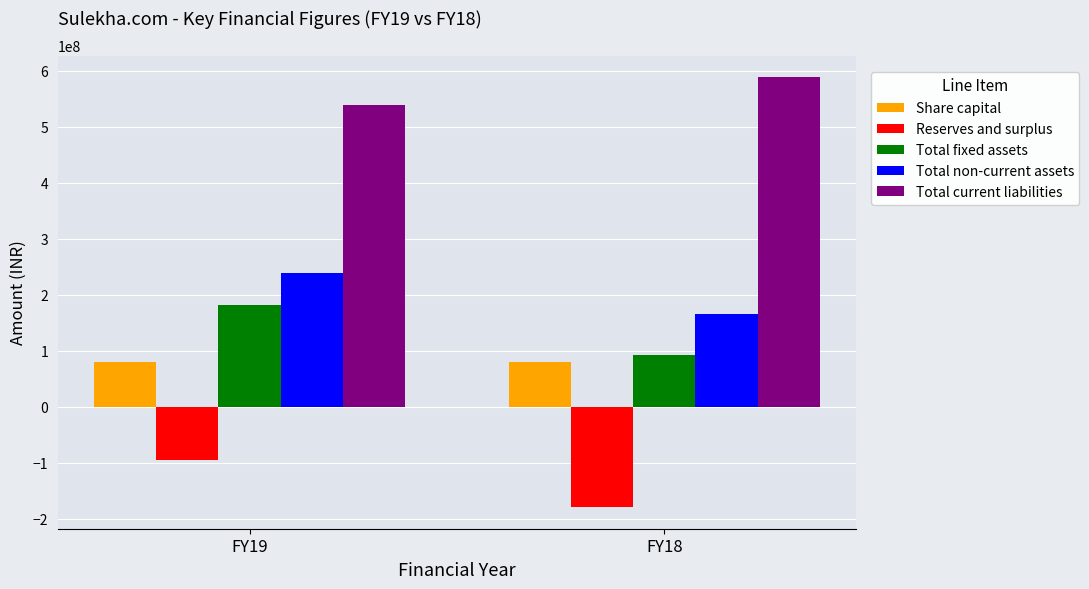

Does the chart contain any negative values?

Yes